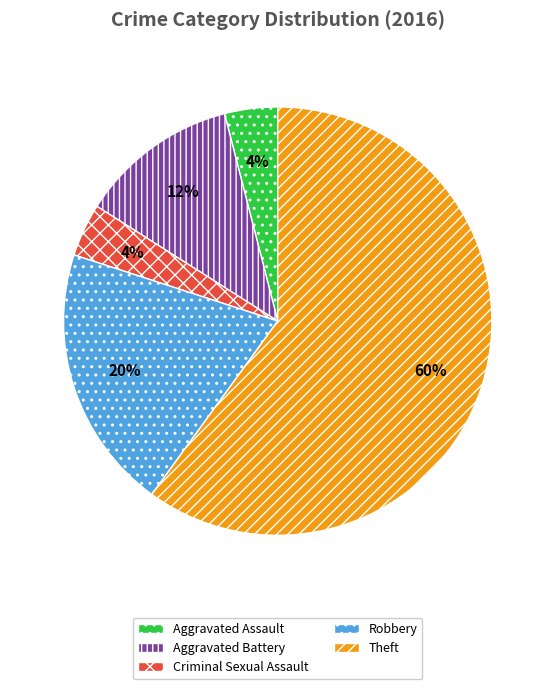

Is the sum of Robbery and Criminal Sexual Assault greater than half?

No